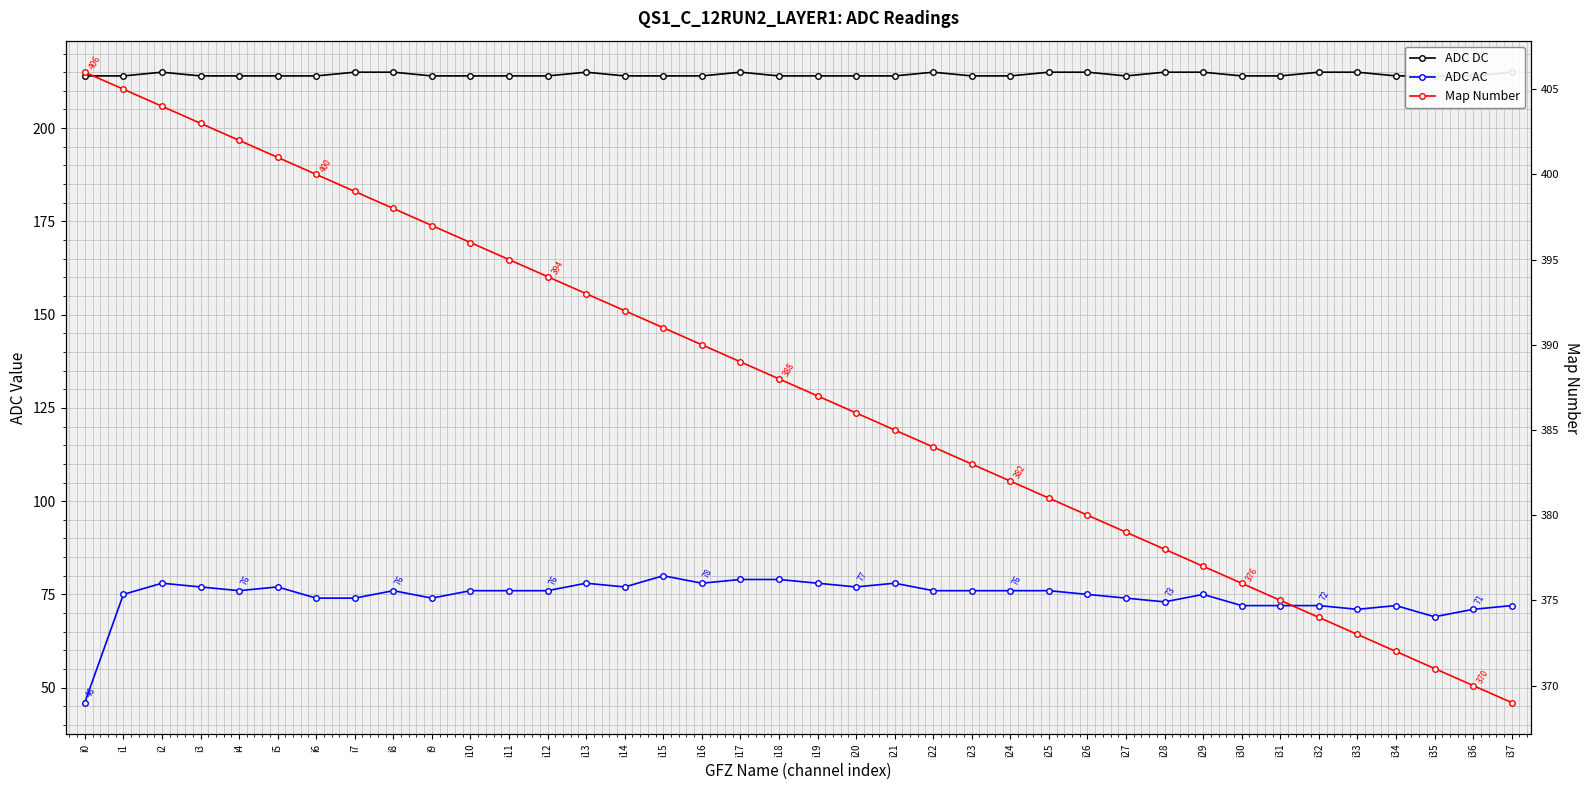

True or false: Map Number has more than 2 interior local peaks.

False